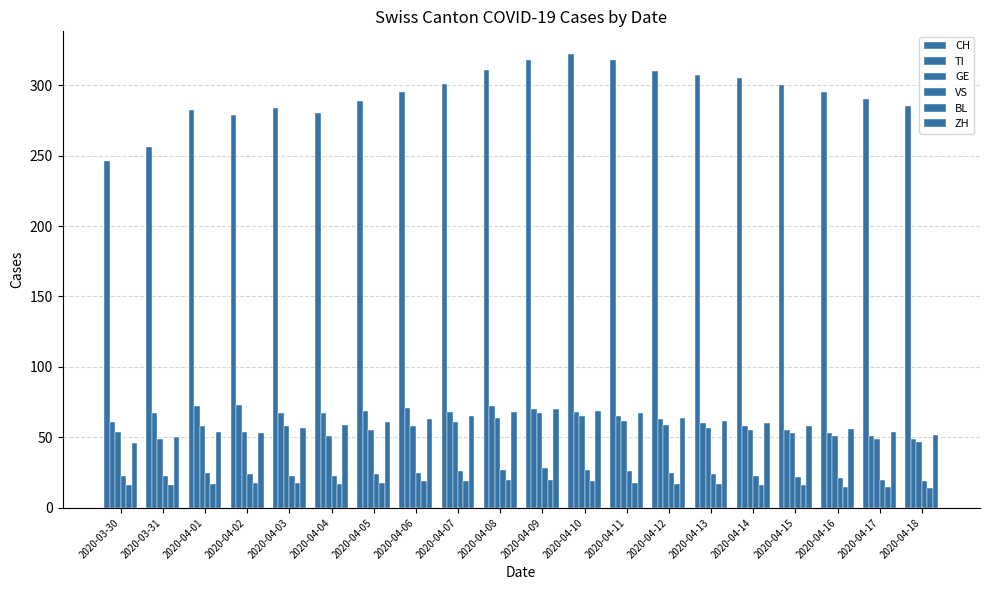

How many bars are there in each group?

6